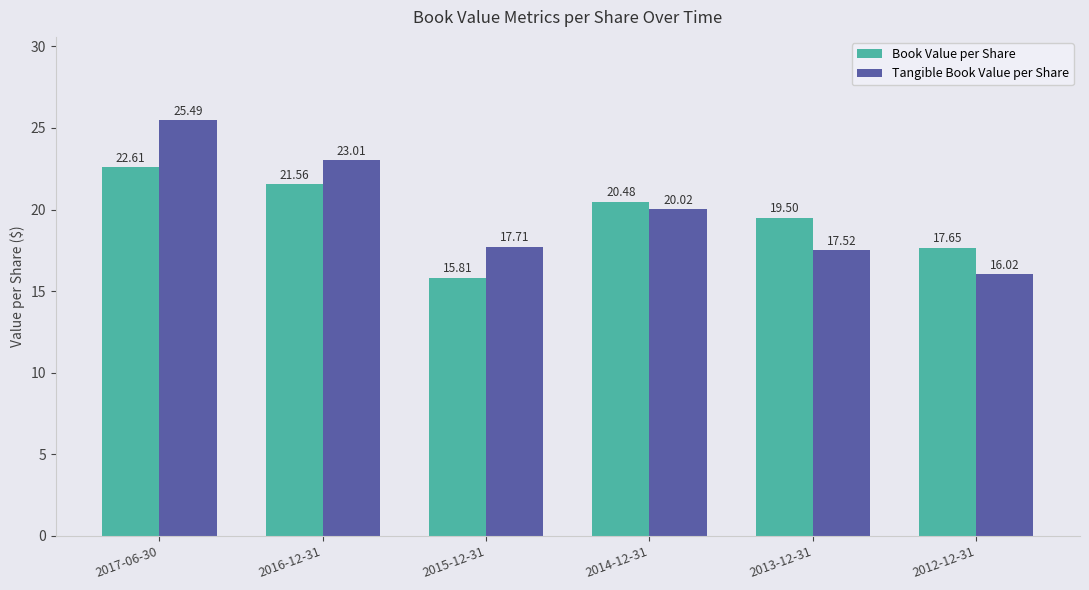

Rank the series at 2013-12-31 from lowest to highest value.

Tangible Book Value per Share, Book Value per Share